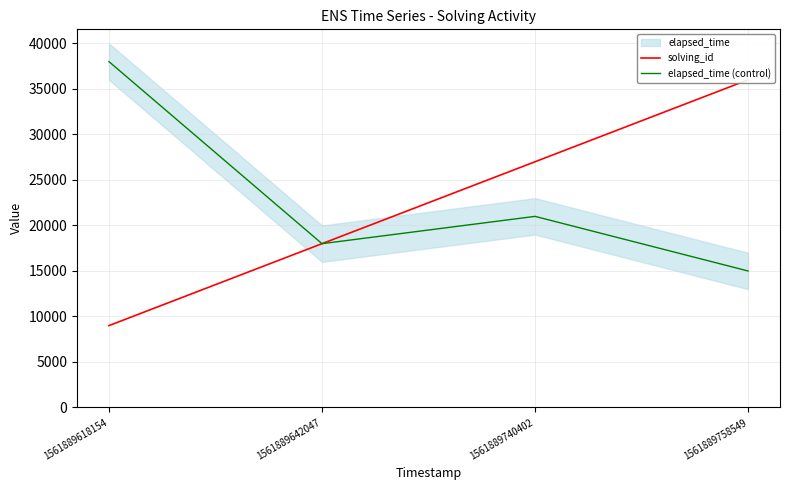

True or false: solving_id and elapsed_time (control) cross at least once.

False